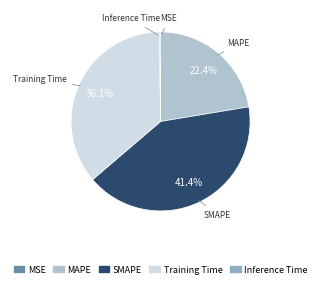

To the nearest percent, what percentage of the pie is MAPE?

22%